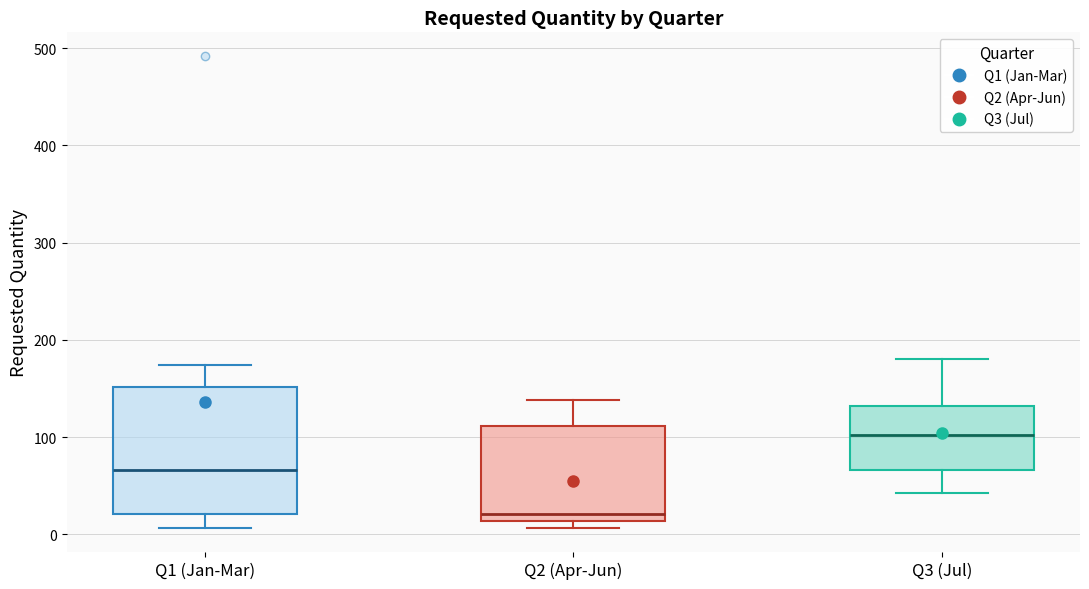

Which box is the tallest, from its lower edge to its upper edge?

Q1 (Jan-Mar)